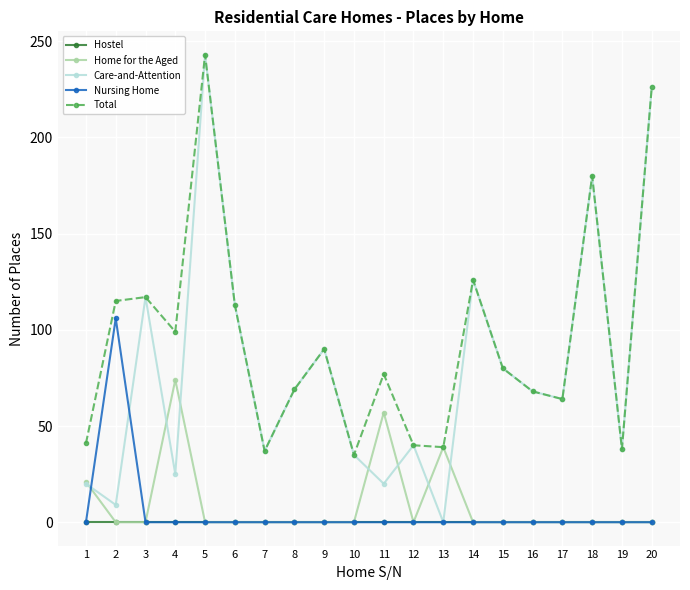

At which label is Care-and-Attention closest to 121?

3